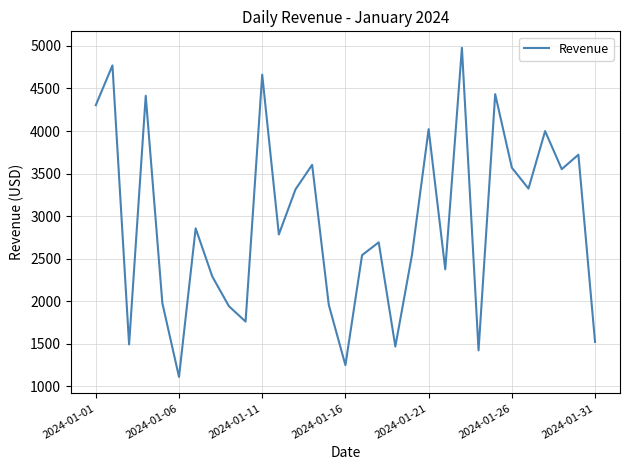

What is the smallest value displayed?

1111.7